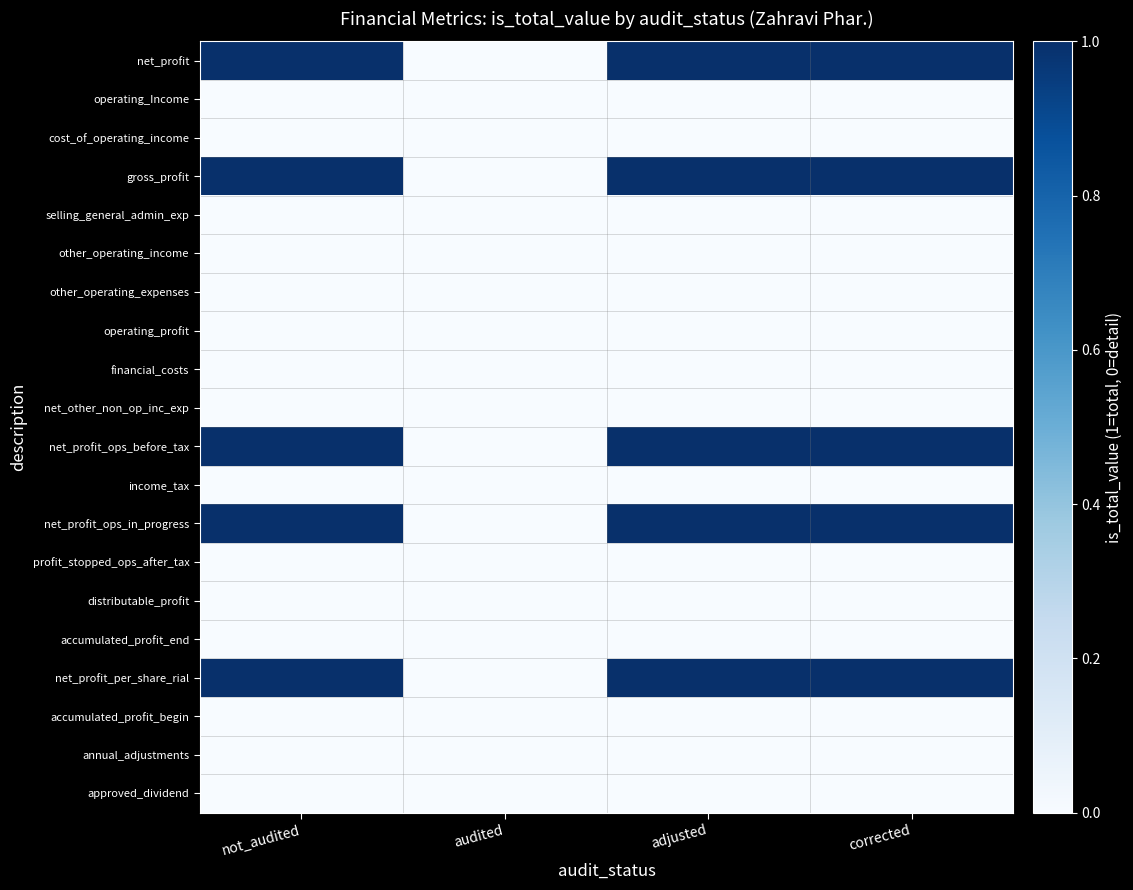

Reading left to right, what are all the values shown in this chart?

net_profit: not_audited=1	audited=0	adjusted=1	corrected=1
operating_Income: not_audited=0	audited=0	adjusted=0	corrected=0
cost_of_operating_income: not_audited=0	audited=0	adjusted=0	corrected=0
gross_profit: not_audited=1	audited=0	adjusted=1	corrected=1
selling_general_admin_exp: not_audited=0	audited=0	adjusted=0	corrected=0
other_operating_income: not_audited=0	audited=0	adjusted=0	corrected=0
other_operating_expenses: not_audited=0	audited=0	adjusted=0	corrected=0
operating_profit: not_audited=0	audited=0	adjusted=0	corrected=0
financial_costs: not_audited=0	audited=0	adjusted=0	corrected=0
net_other_non_op_inc_exp: not_audited=0	audited=0	adjusted=0	corrected=0
net_profit_ops_before_tax: not_audited=1	audited=0	adjusted=1	corrected=1
income_tax: not_audited=0	audited=0	adjusted=0	corrected=0
net_profit_ops_in_progress: not_audited=1	audited=0	adjusted=1	corrected=1
profit_stopped_ops_after_tax: not_audited=0	audited=0	adjusted=0	corrected=0
distributable_profit: not_audited=0	audited=0	adjusted=0	corrected=0
accumulated_profit_end: not_audited=0	audited=0	adjusted=0	corrected=0
net_profit_per_share_rial: not_audited=1	audited=0	adjusted=1	corrected=1
accumulated_profit_begin: not_audited=0	audited=0	adjusted=0	corrected=0
annual_adjustments: not_audited=0	audited=0	adjusted=0	corrected=0
approved_dividend: not_audited=0	audited=0	adjusted=0	corrected=0